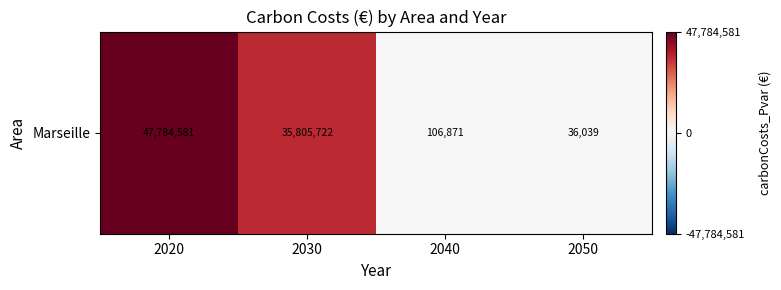

What is the ratio of the value at 2020 to the value at 2030?

1.3